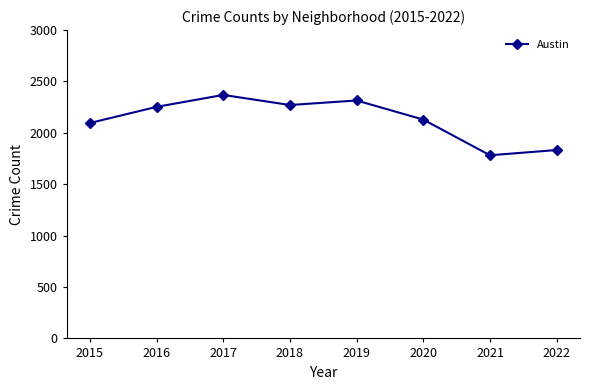

What is the difference between the second highest and second lowest values?

482